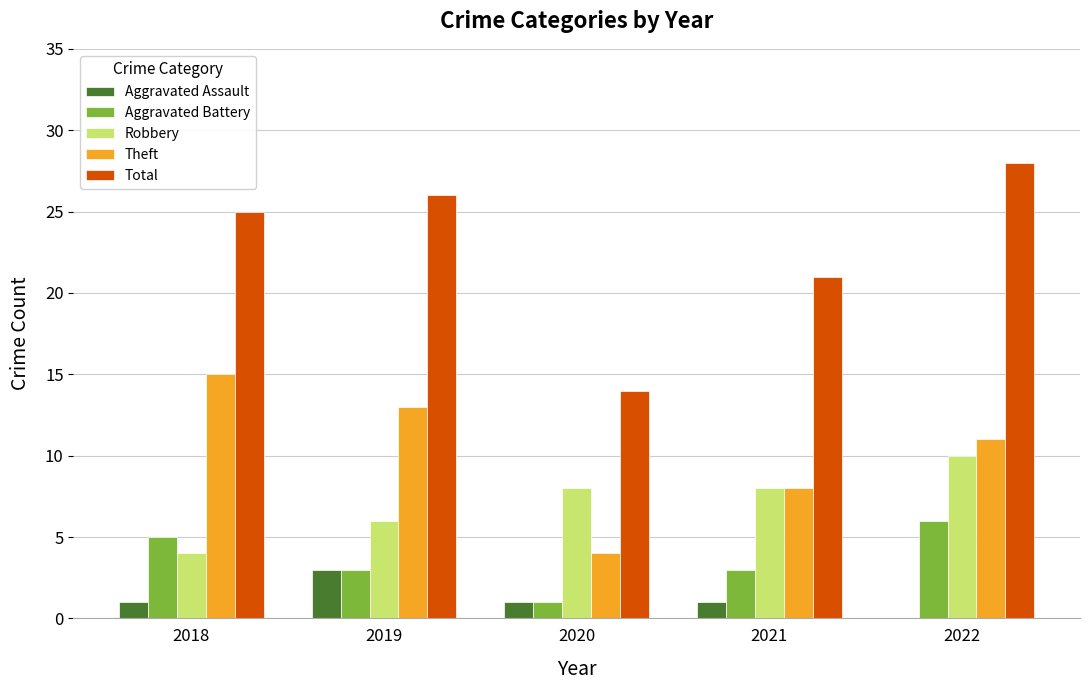

What is the sum of the Robbery values at 2019 and 2021?

14